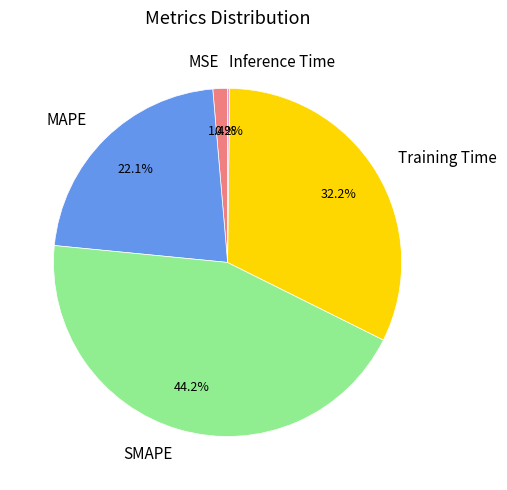

Which slice is the largest?

SMAPE